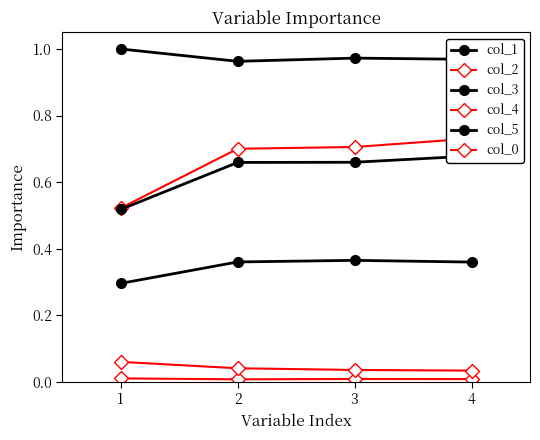

True or false: col_4 and col_2 cross at least once.

False